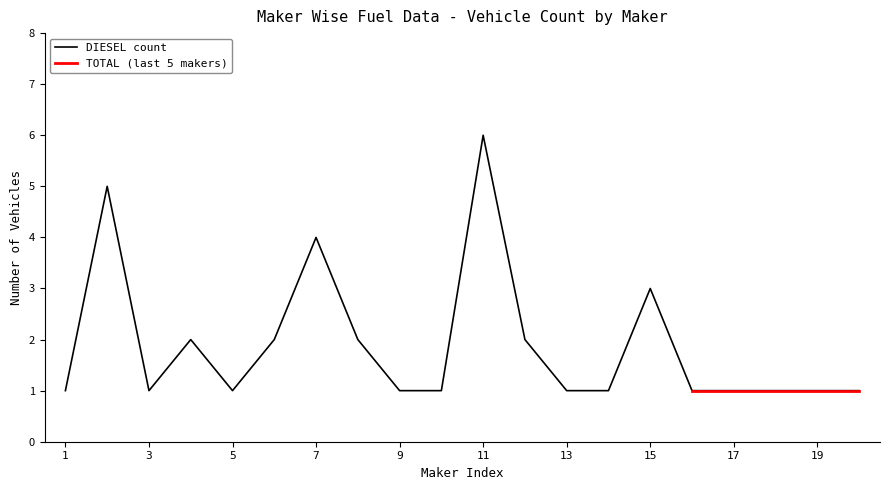

The value of DIESEL count at 19 is 1. True or false?

True